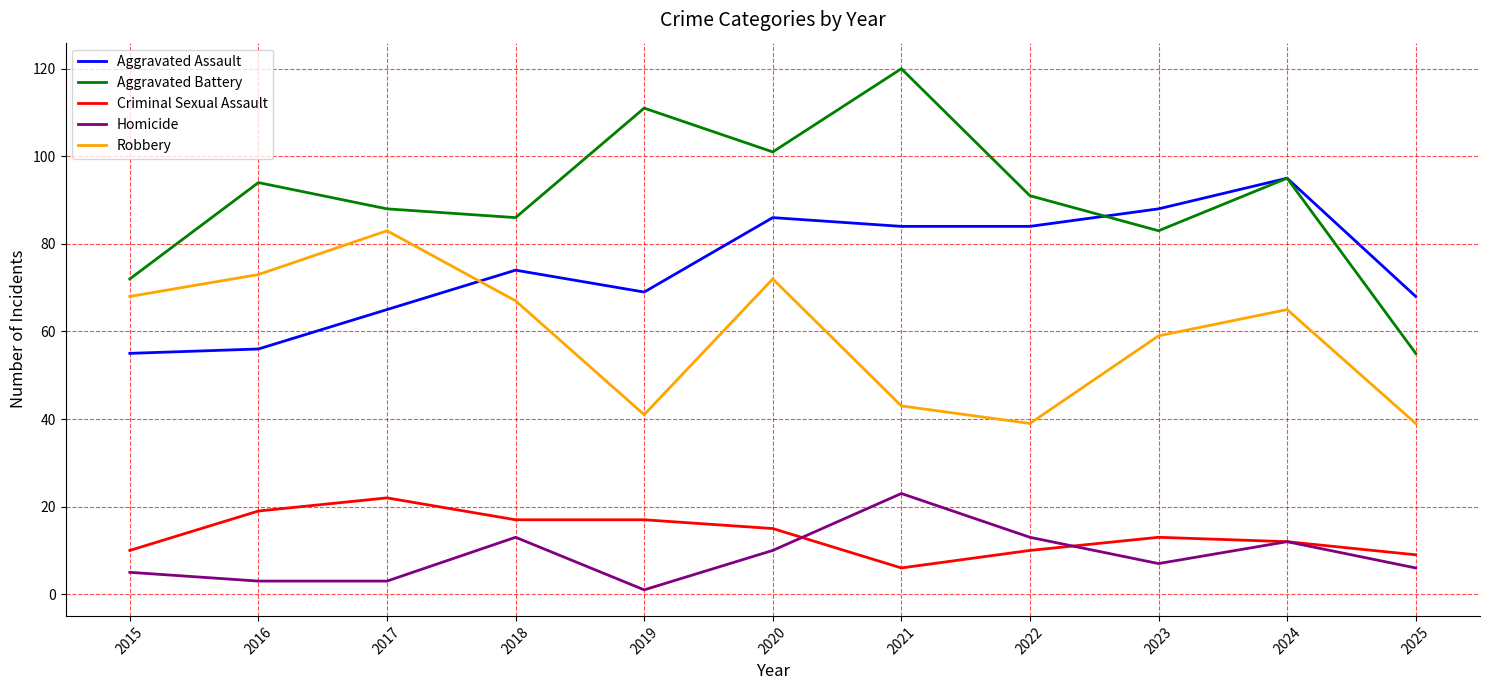

True or false: Aggravated Battery and Aggravated Assault cross at least once.

True